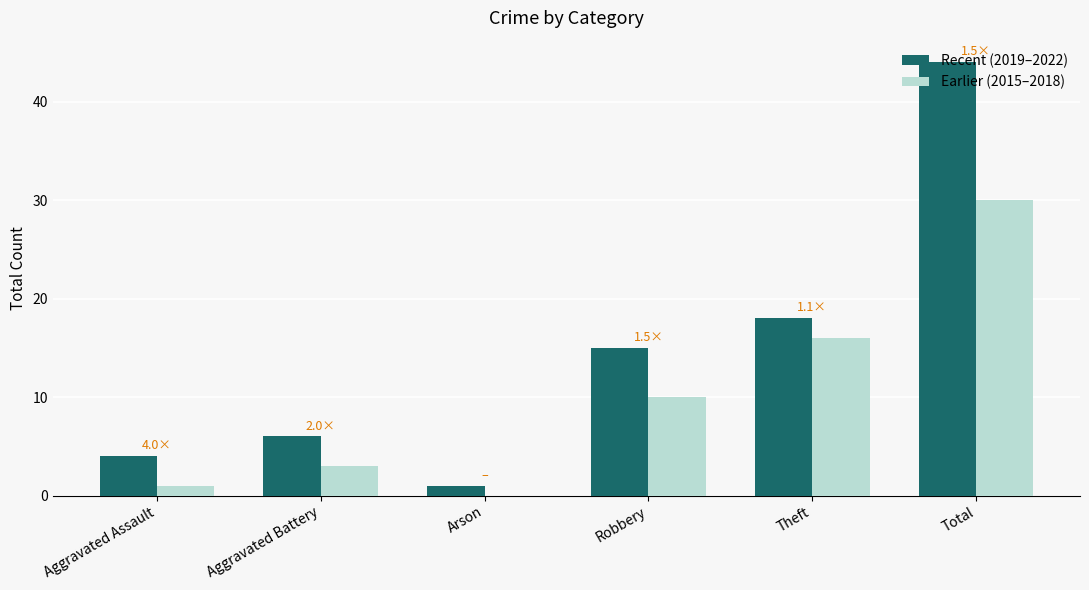

At which category is the sum across all series the highest?

Total